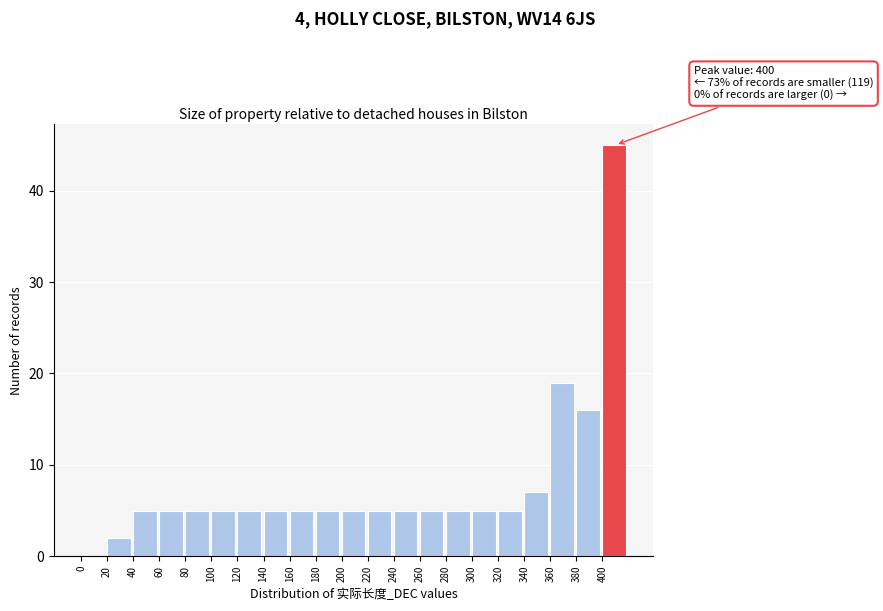

Over which range of the x-axis is the bar tallest?

400 to 420